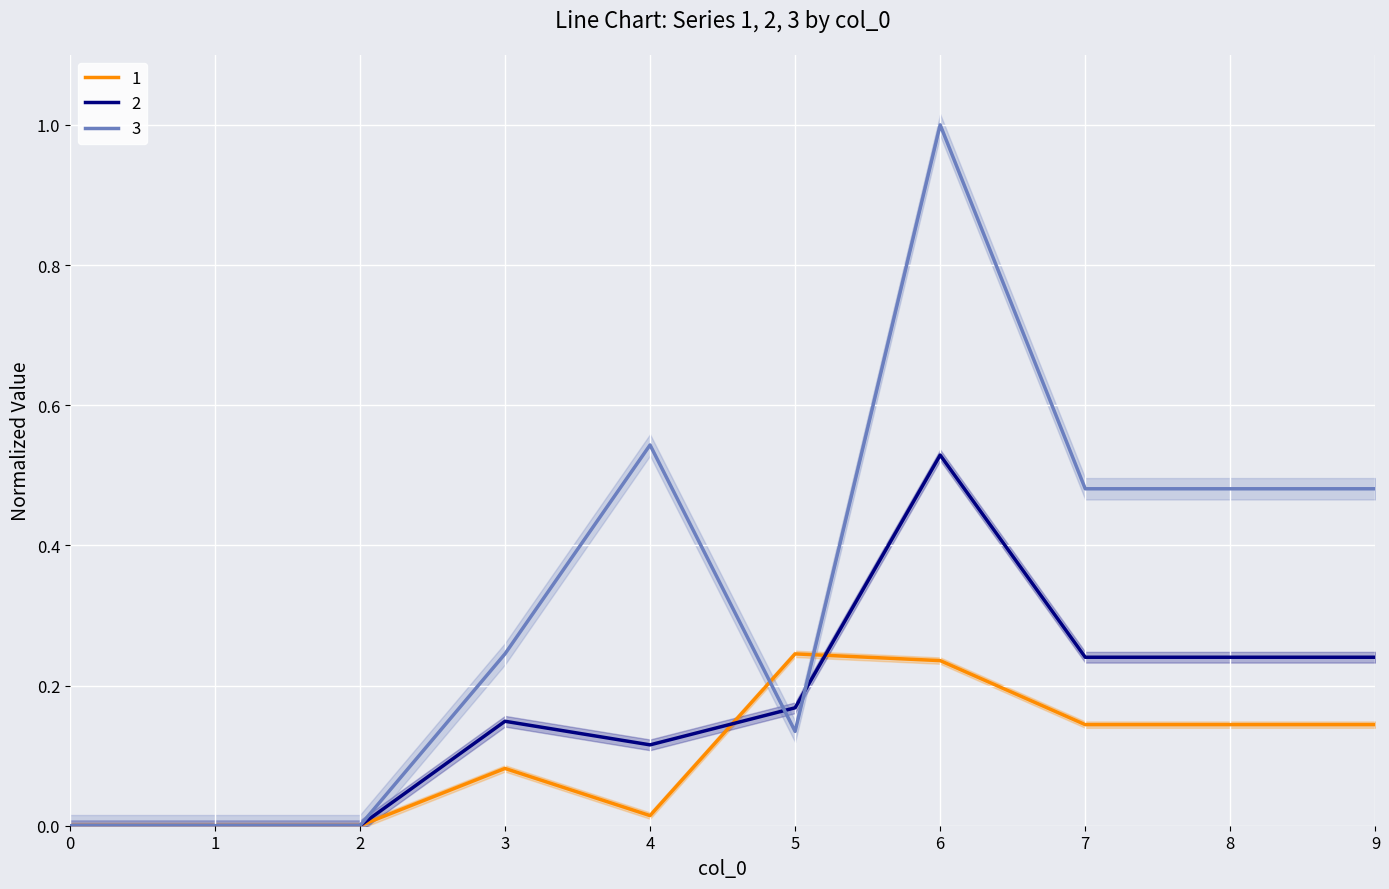

Where do 1 and 2 first cross each other?

4 and 5